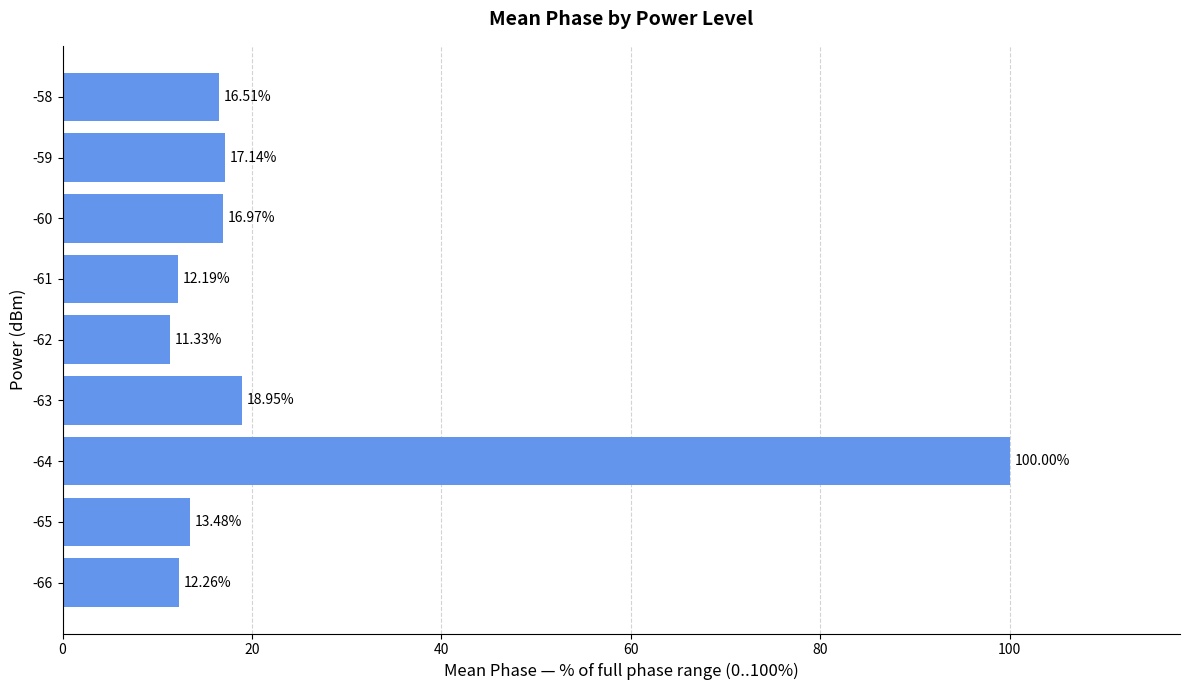

How many categories are shown in the chart?

9